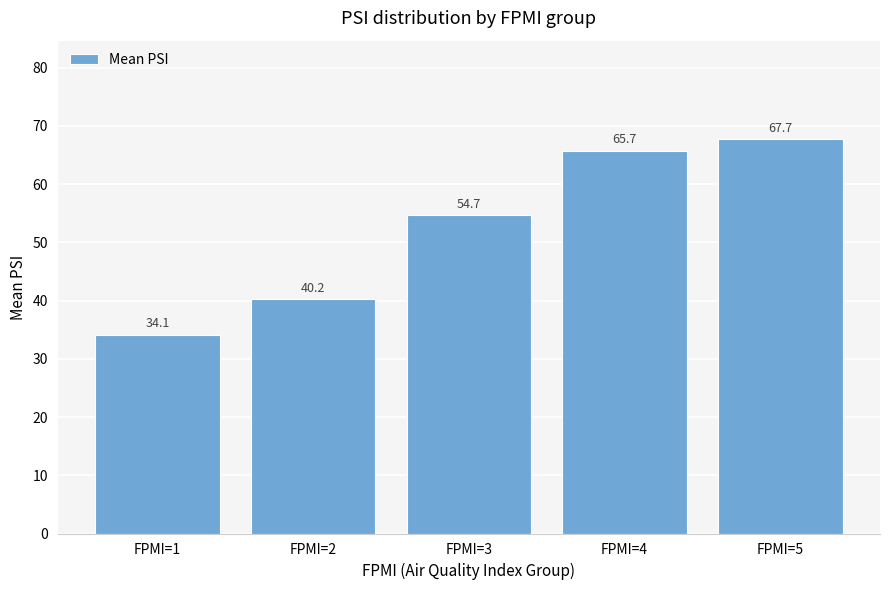

What is the difference between the second highest and minimum values?

31.5